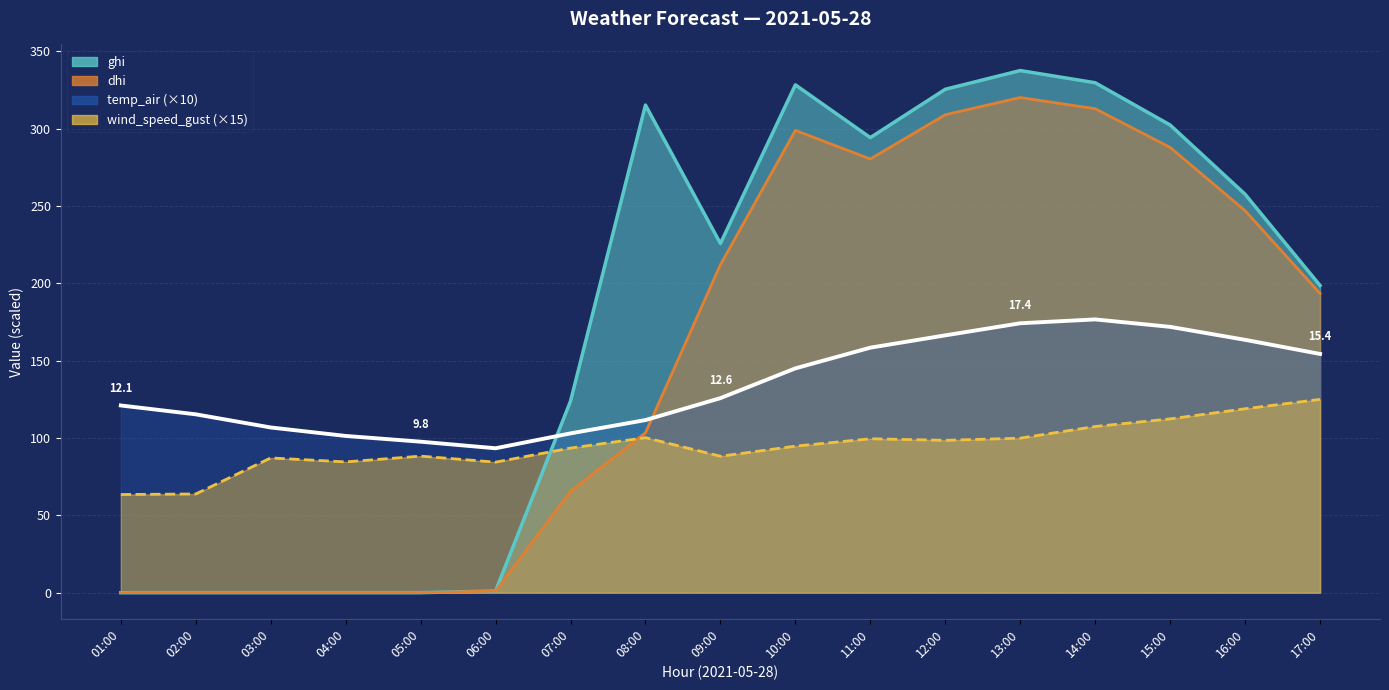

True or false: wind_speed_gust has more than 0 points higher than both neighbors.

True